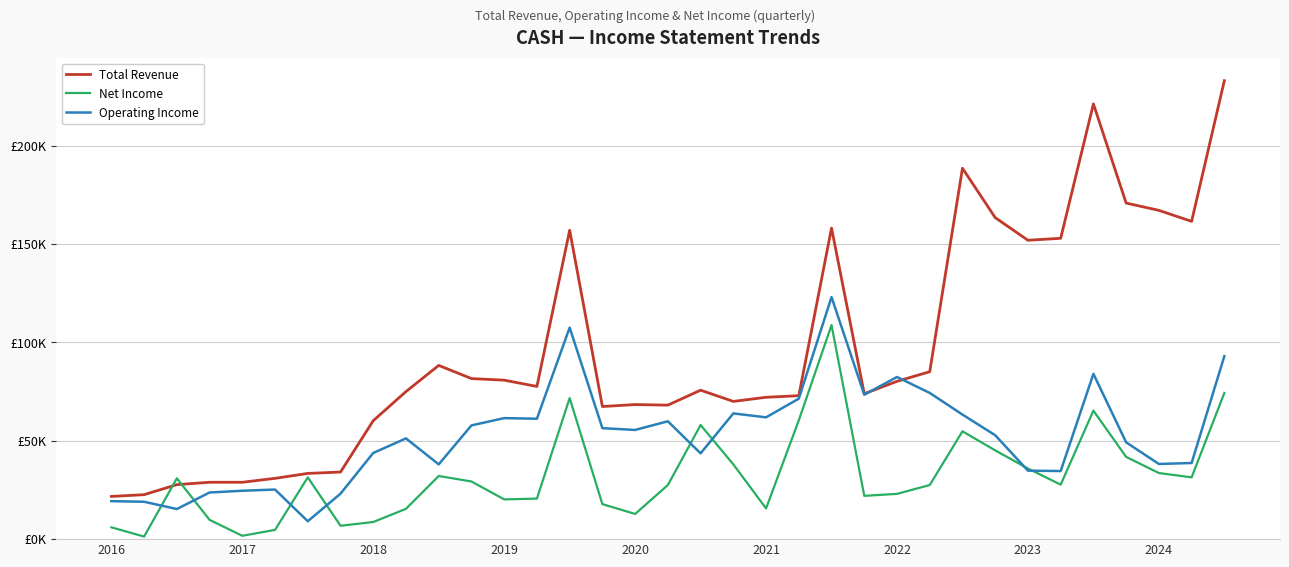

True or false: Total Revenue and Operating Income cross at least once.

True